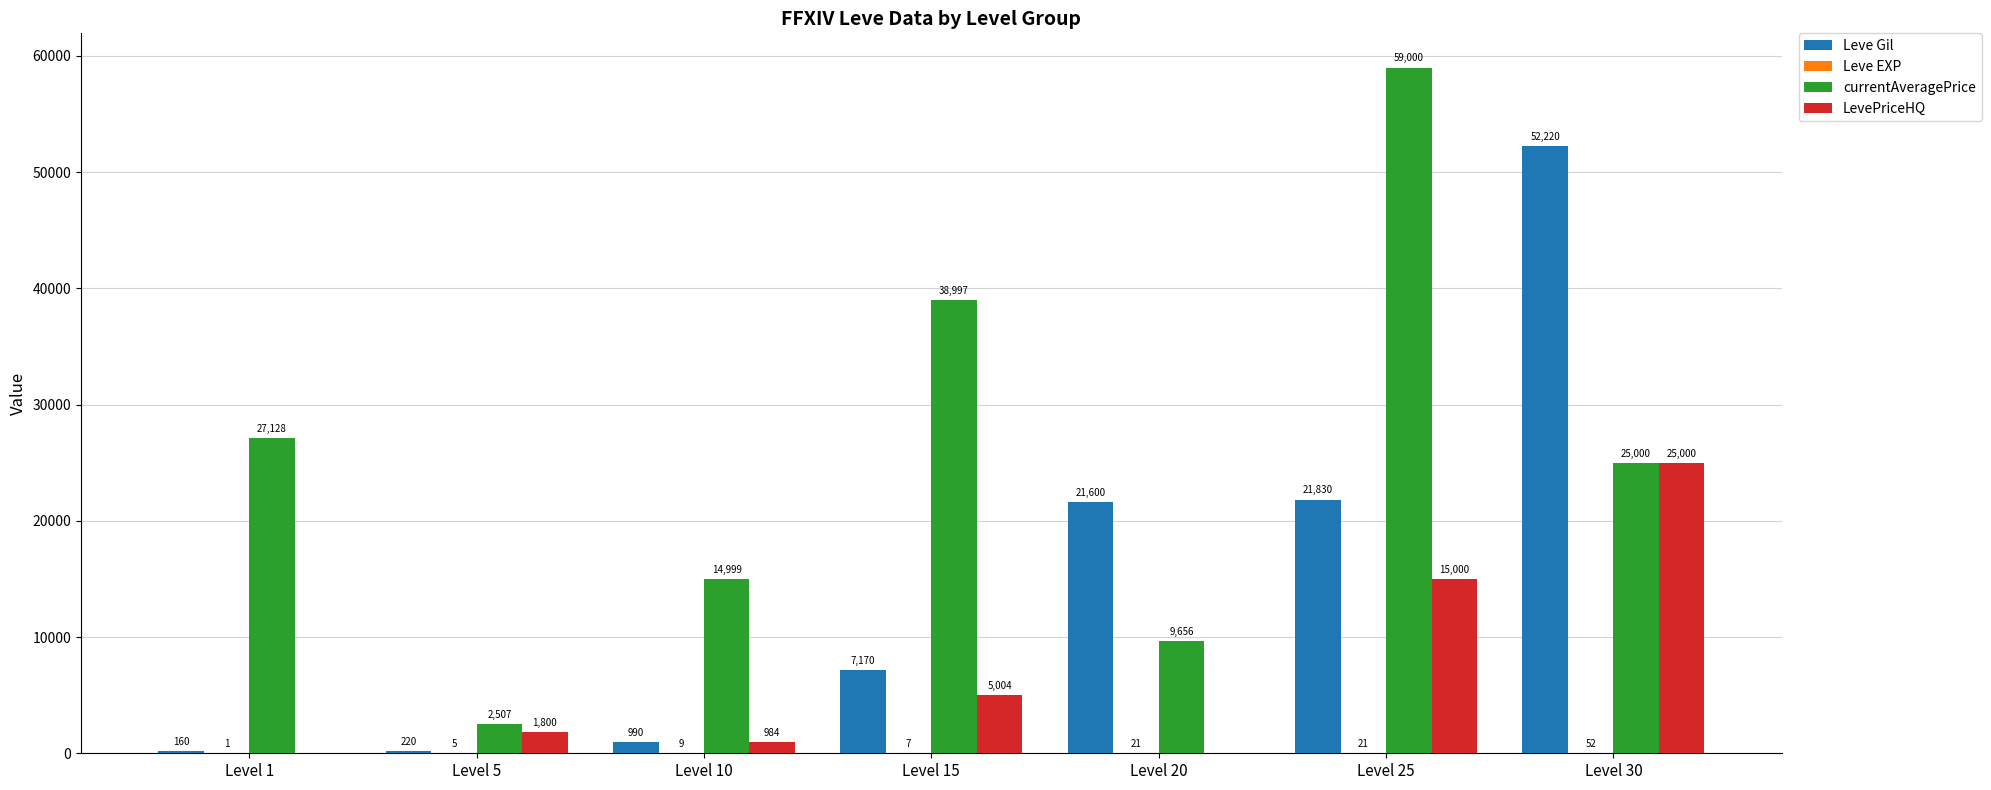

What is the sum of the LevePriceHQ values at Level 10 and Level 20?

984